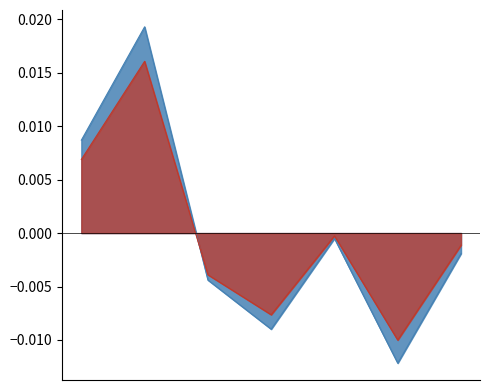

How many values are below zero?

5